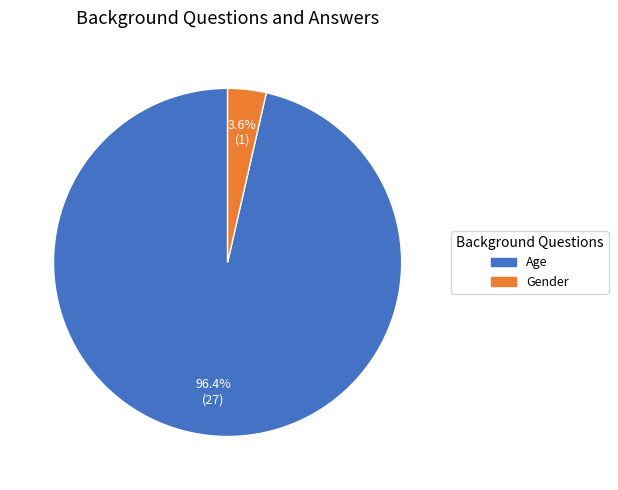

To the nearest percent, what is the combined percentage of Gender and Age?

100%